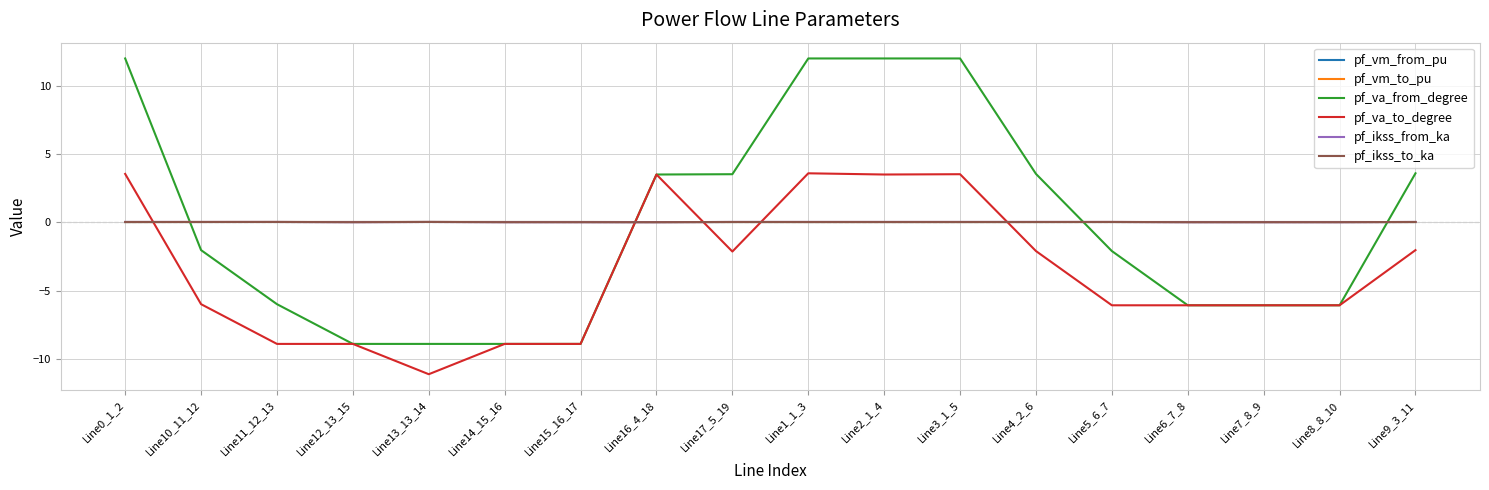

Reading left to right, list all the values displayed in this chart.

pf_vm_from_pu: Line0_1_2=0.0	Line10_11_12=0.0	Line11_12_13=0.0	Line12_13_15=0.0	Line13_13_14=0.0	Line14_15_16=0.0	Line15_16_17=0.0	Line16_4_18=0.0	Line17_5_19=0.0	Line1_1_3=0.0	Line2_1_4=0.0	Line3_1_5=0.0	Line4_2_6=0.0	Line5_6_7=0.0	Line6_7_8=0.0	Line7_8_9=0.0	Line8_8_10=0.0	Line9_3_11=0.0
pf_vm_to_pu: Line0_1_2=0.0	Line10_11_12=0.0	Line11_12_13=0.0	Line12_13_15=0.0	Line13_13_14=0.0	Line14_15_16=0.0	Line15_16_17=0.0	Line16_4_18=0.0	Line17_5_19=0.0	Line1_1_3=0.0	Line2_1_4=0.0	Line3_1_5=0.0	Line4_2_6=0.0	Line5_6_7=0.0	Line6_7_8=0.0	Line7_8_9=0.0	Line8_8_10=0.0	Line9_3_11=0.0
pf_va_from_degree: Line0_1_2=12.0	Line10_11_12=-2.0	Line11_12_13=-6.0	Line12_13_15=-8.9	Line13_13_14=-8.9	Line14_15_16=-8.9	Line15_16_17=-8.9	Line16_4_18=3.5	Line17_5_19=3.5	Line1_1_3=12.0	Line2_1_4=12.0	Line3_1_5=12.0	Line4_2_6=3.5	Line5_6_7=-2.1	Line6_7_8=-6.1	Line7_8_9=-6.1	Line8_8_10=-6.1	Line9_3_11=3.6
pf_va_to_degree: Line0_1_2=3.5	Line10_11_12=-6.0	Line11_12_13=-8.9	Line12_13_15=-8.9	Line13_13_14=-11.1	Line14_15_16=-8.9	Line15_16_17=-8.9	Line16_4_18=3.5	Line17_5_19=-2.1	Line1_1_3=3.6	Line2_1_4=3.5	Line3_1_5=3.5	Line4_2_6=-2.1	Line5_6_7=-6.1	Line6_7_8=-6.1	Line7_8_9=-6.1	Line8_8_10=-6.1	Line9_3_11=-2.0
pf_ikss_from_ka: Line0_1_2=0.0	Line10_11_12=0.0	Line11_12_13=0.0	Line12_13_15=0.0	Line13_13_14=0.0	Line14_15_16=0.0	Line15_16_17=0.0	Line16_4_18=0.0	Line17_5_19=0.0	Line1_1_3=0.0	Line2_1_4=0.0	Line3_1_5=0.0	Line4_2_6=0.0	Line5_6_7=0.0	Line6_7_8=0.0	Line7_8_9=0.0	Line8_8_10=0.0	Line9_3_11=0.0
pf_ikss_to_ka: Line0_1_2=0.0	Line10_11_12=0.0	Line11_12_13=0.0	Line12_13_15=0.0	Line13_13_14=0.0	Line14_15_16=0.0	Line15_16_17=0.0	Line16_4_18=0.0	Line17_5_19=0.0	Line1_1_3=0.0	Line2_1_4=0.0	Line3_1_5=0.0	Line4_2_6=0.0	Line5_6_7=0.0	Line6_7_8=0.0	Line7_8_9=0.0	Line8_8_10=0.0	Line9_3_11=0.0